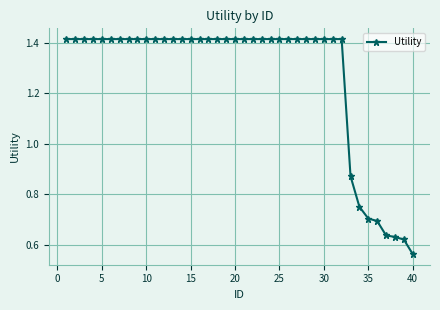

What is the average value?

1.3